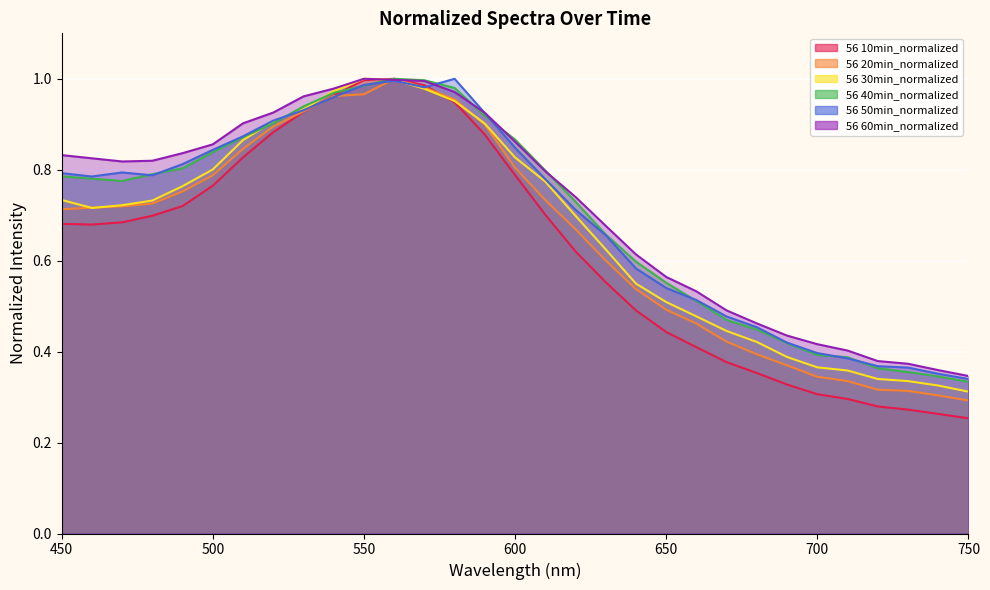

Which series ends up on top after the final intersection of 56 50min_normalized and 56 30min_normalized?

56 50min_normalized